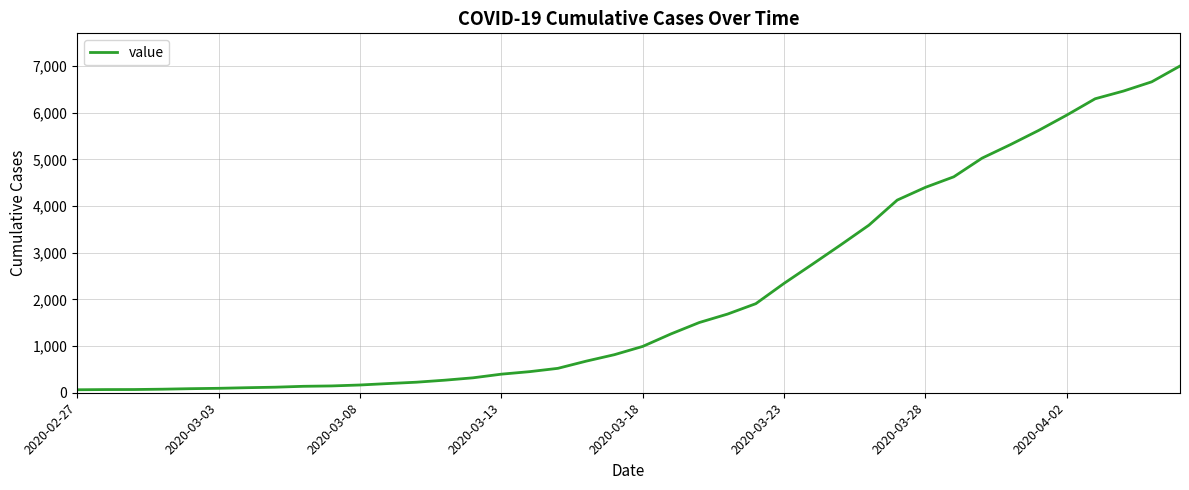

What is the maximum value shown in the chart?

7003